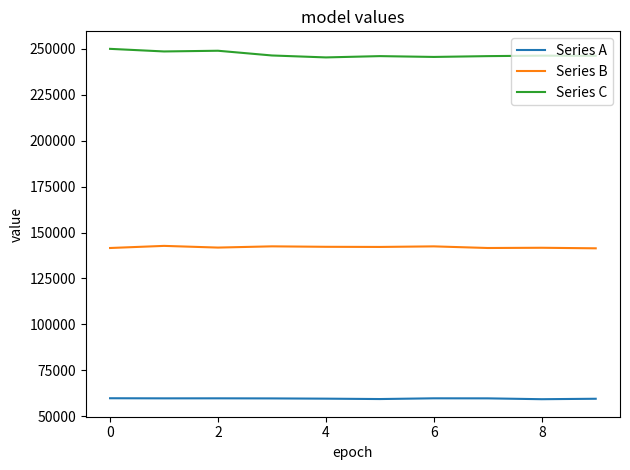

What are all the series names shown in the legend?

Series A, Series B, Series C